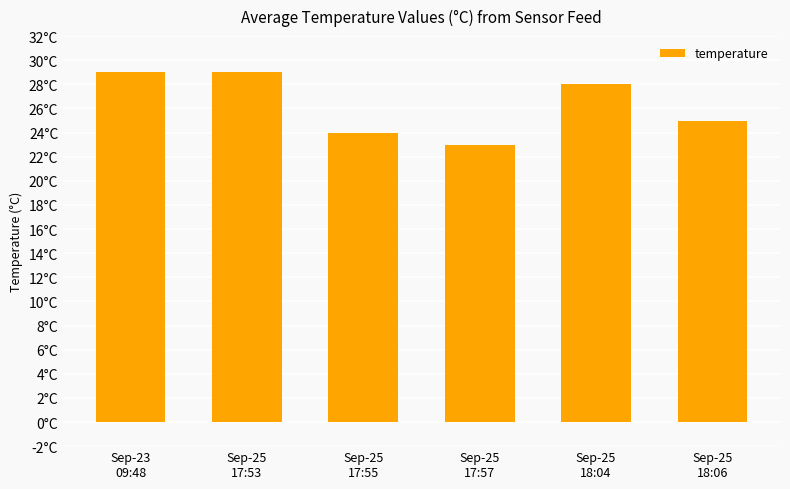

Are the bars horizontal?

No